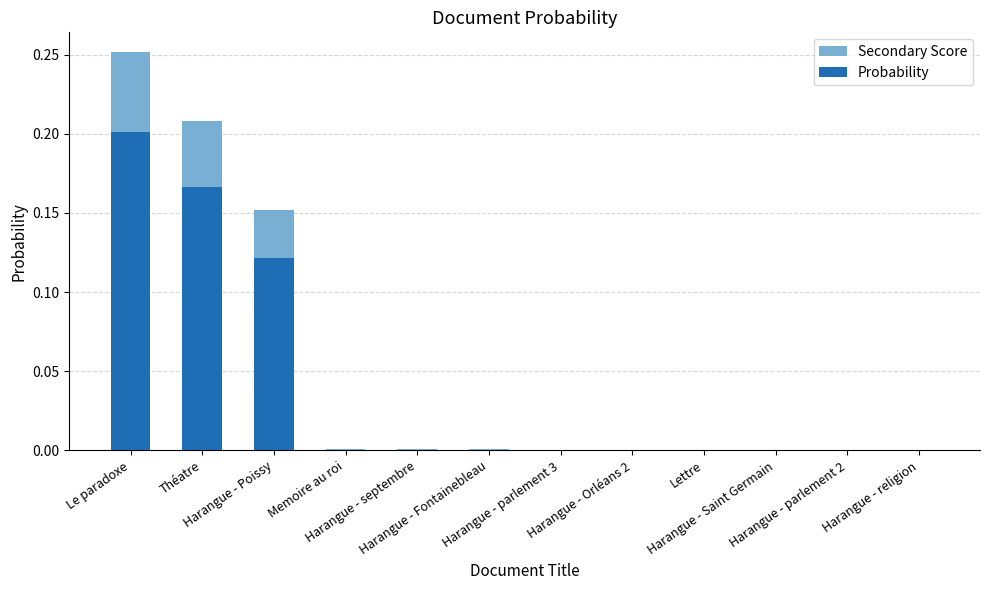

What are all the series names shown in the legend?

Secondary Score, Probability